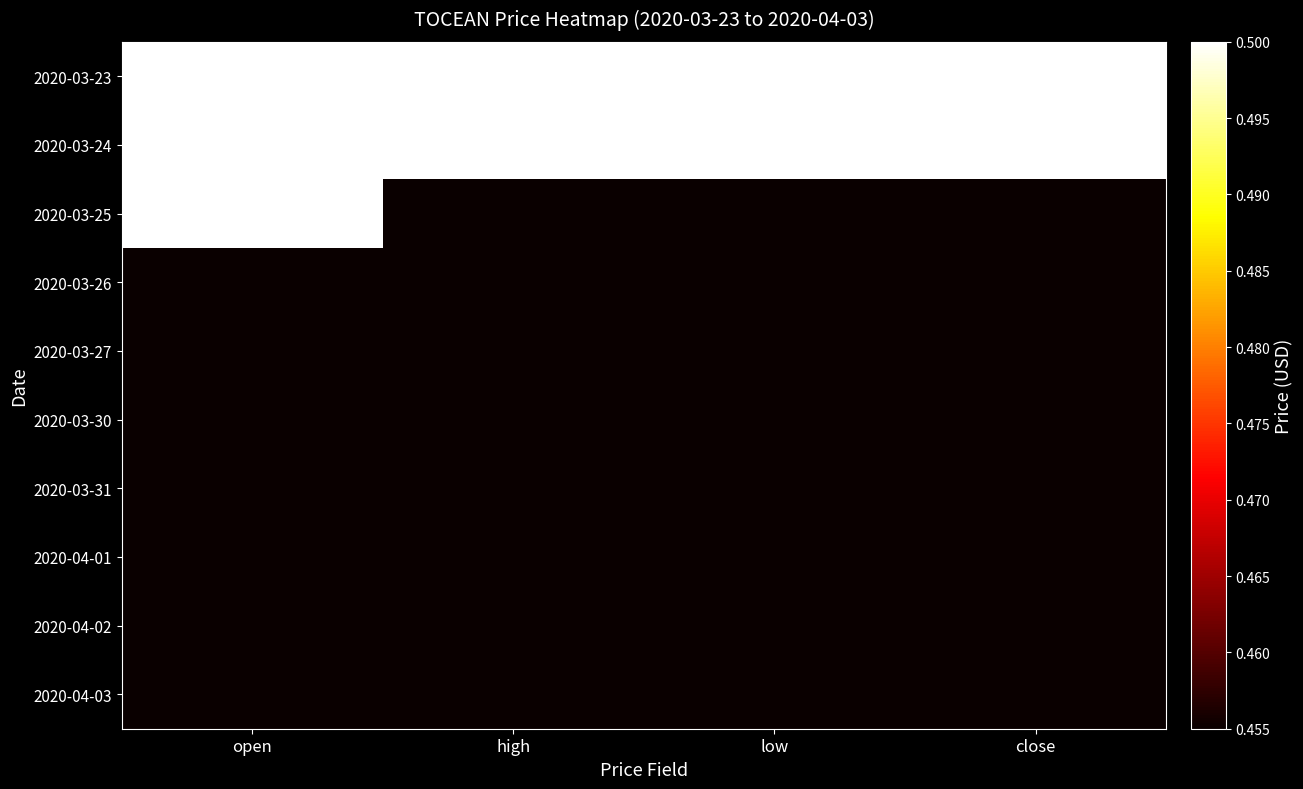

Rank the series by their maximum value, from highest to lowest.

2020-03-23, 2020-03-24, 2020-03-25, 2020-03-26, 2020-03-27, 2020-03-30, 2020-03-31, 2020-04-01, 2020-04-02, 2020-04-03